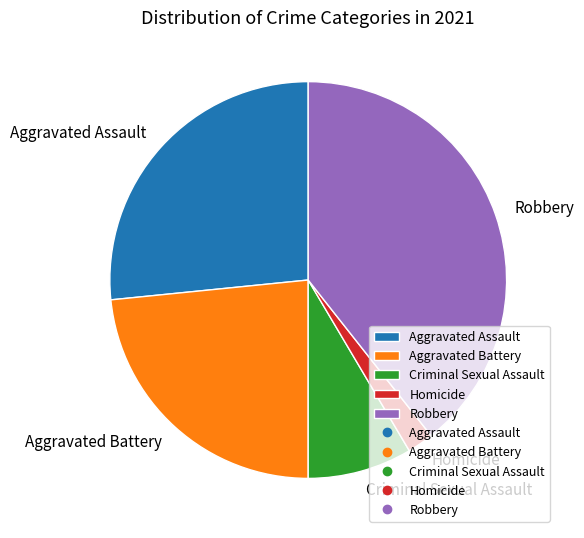

Is it true that Aggravated Assault is 27% of the pie?

True